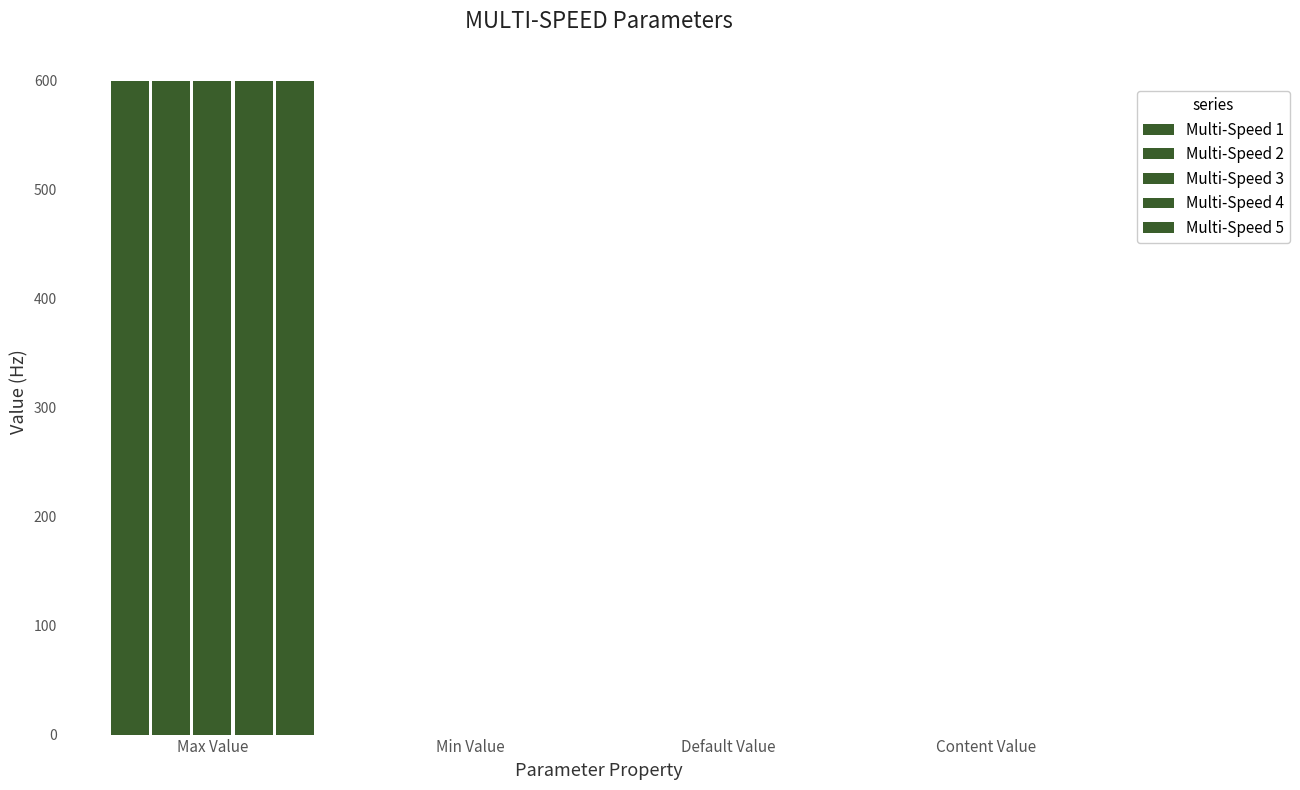

What is the difference between the Multi-Speed 2 values at Default Value and Max Value?

599